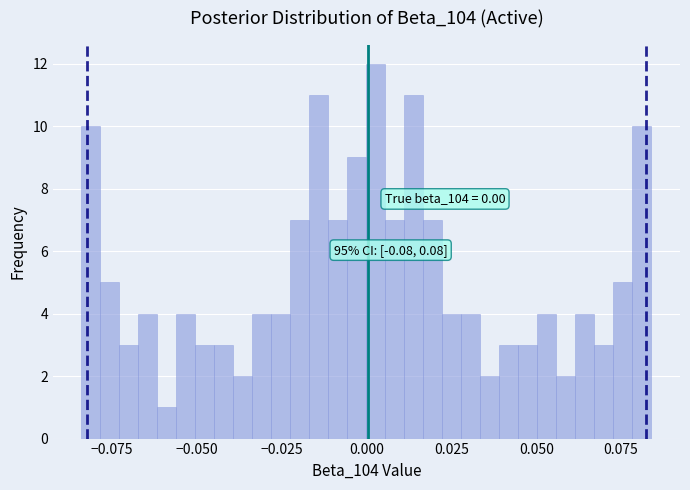

Around what value on the x-axis is the tallest bar? Give the approximate position of its centre, as read against the axis.

0.005